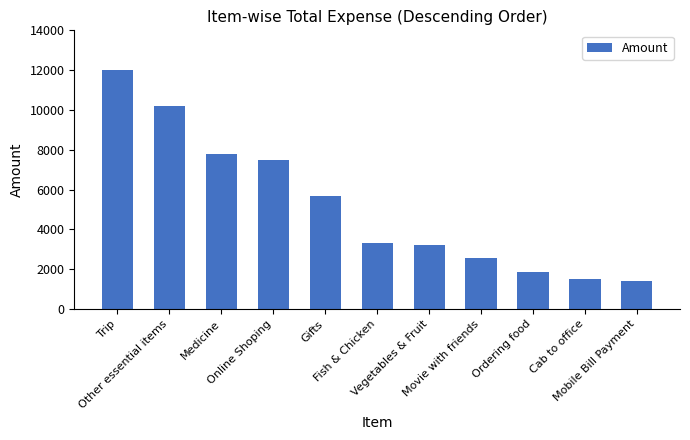

At which label does the data first exceed 3342?

Trip